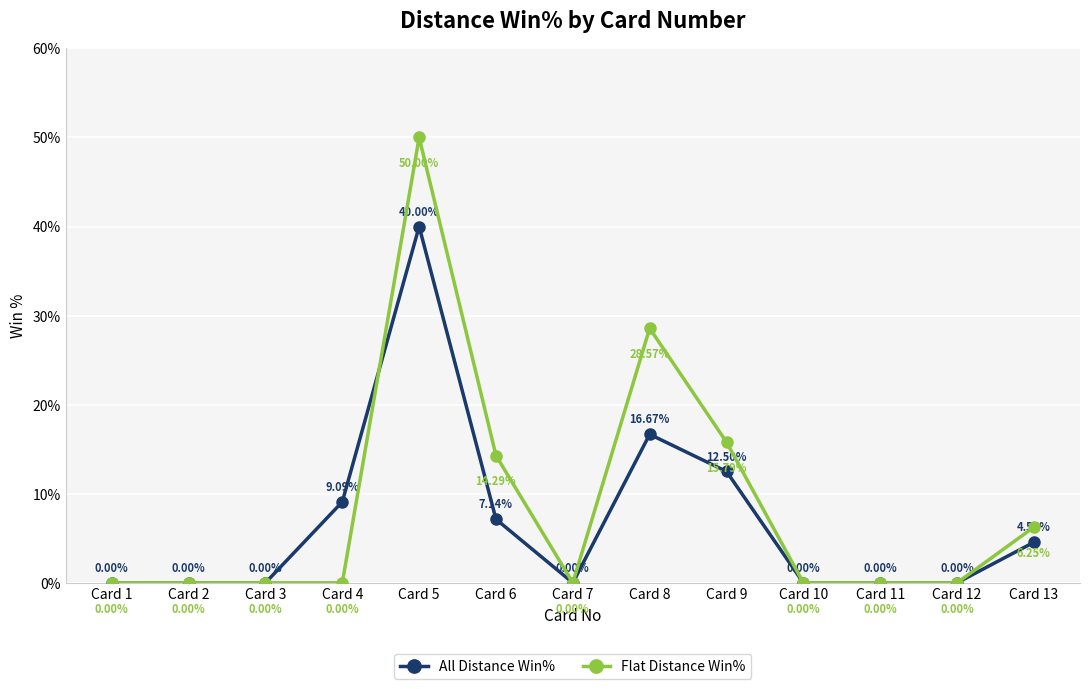

At how many categories does at least one series exceed 4?

6